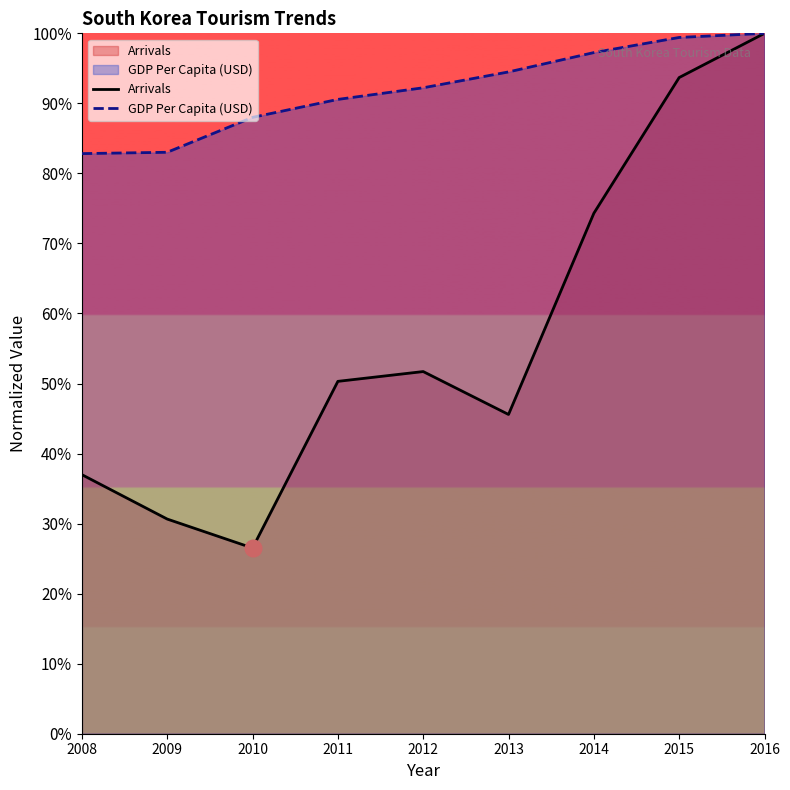

What is the highest value of the Arrivals series?

100.0